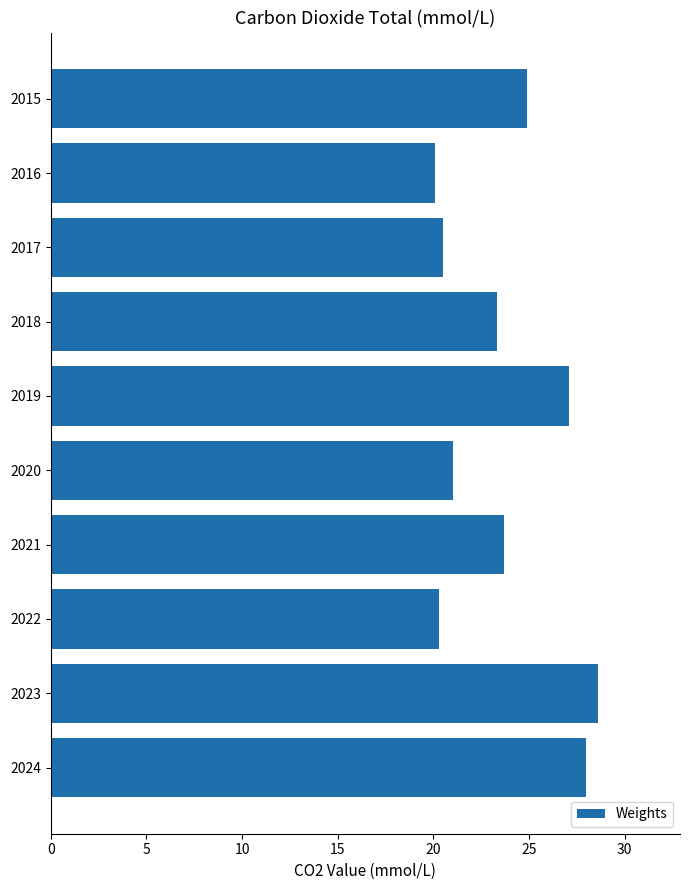

What is the value of the 10th bar from the top?

28.0